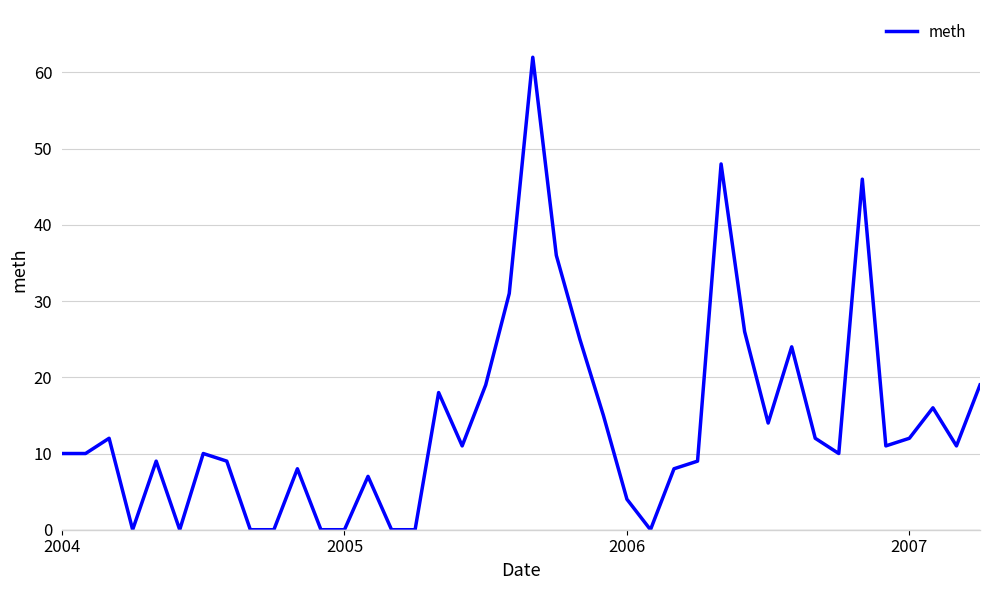

What is the difference between the maximum and minimum values?

62